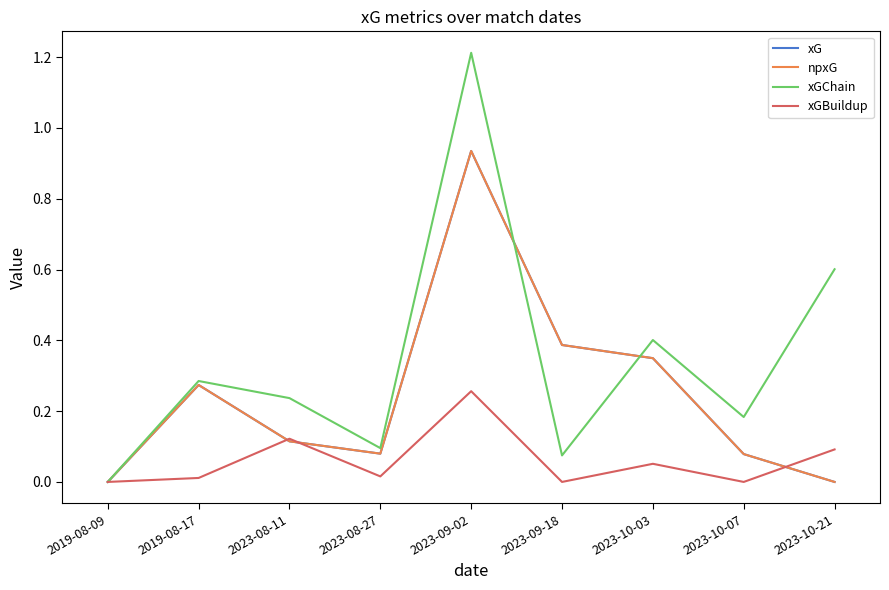

Rank the series at 2023-08-27 from lowest to highest value.

xGBuildup, xG, npxG, xGChain